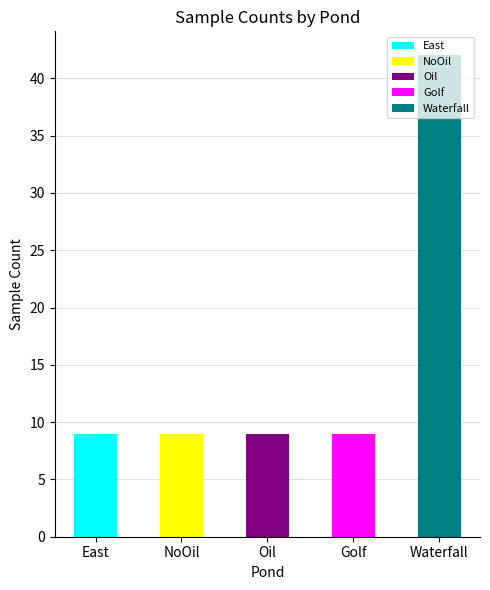

What is the sum of all East values?

9